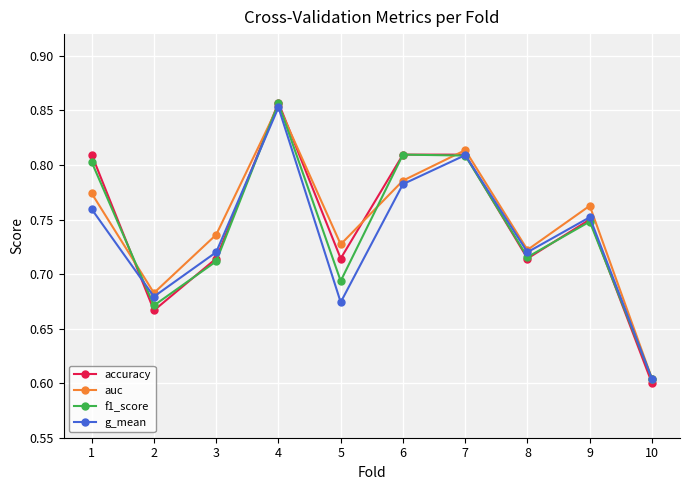

Count the g_mean values in the range 0 to 1.

10